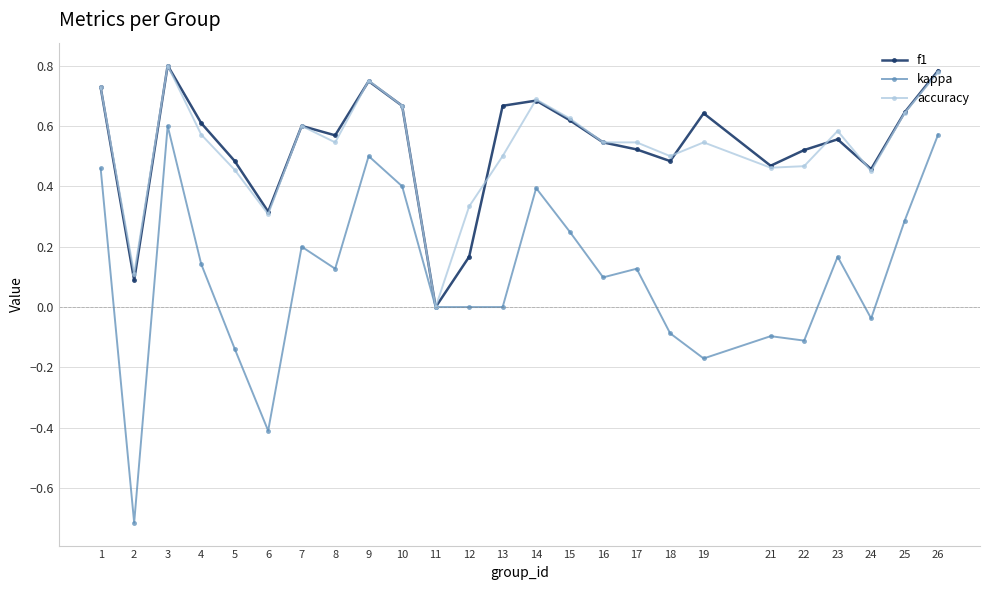

At which category does f1 reach its first local peak?

3